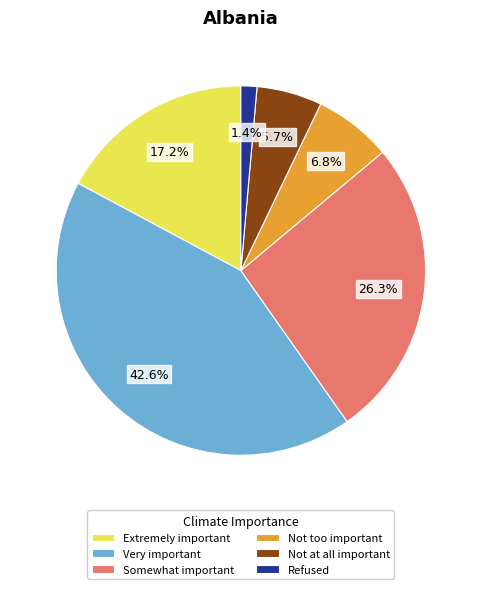

Rank the categories by value from lowest to highest.

Refused, Not at all important, Not too important, Extremely important, Somewhat important, Very important